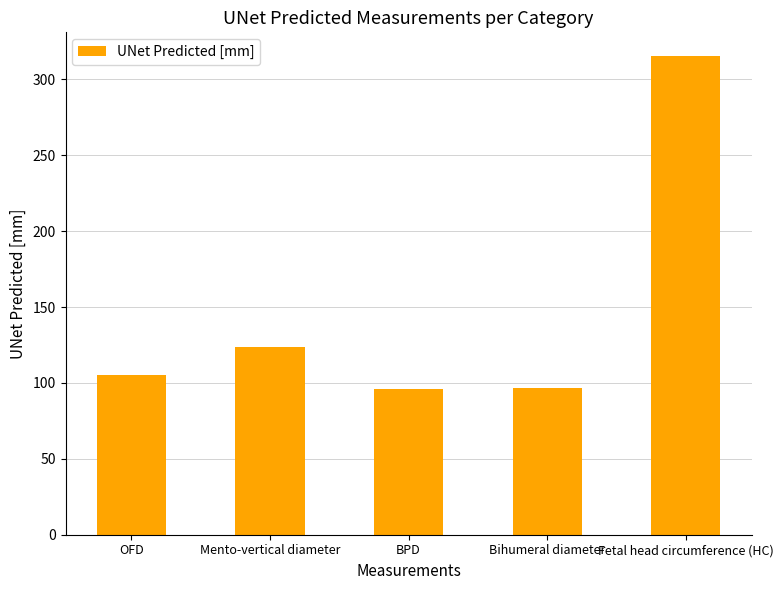

Between BPD and Mento-vertical diameter, which is larger?

Mento-vertical diameter